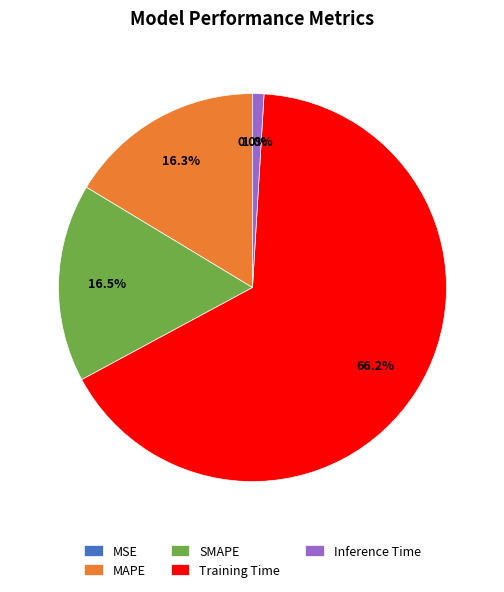

Is it true that SMAPE is 7% of the pie?

False